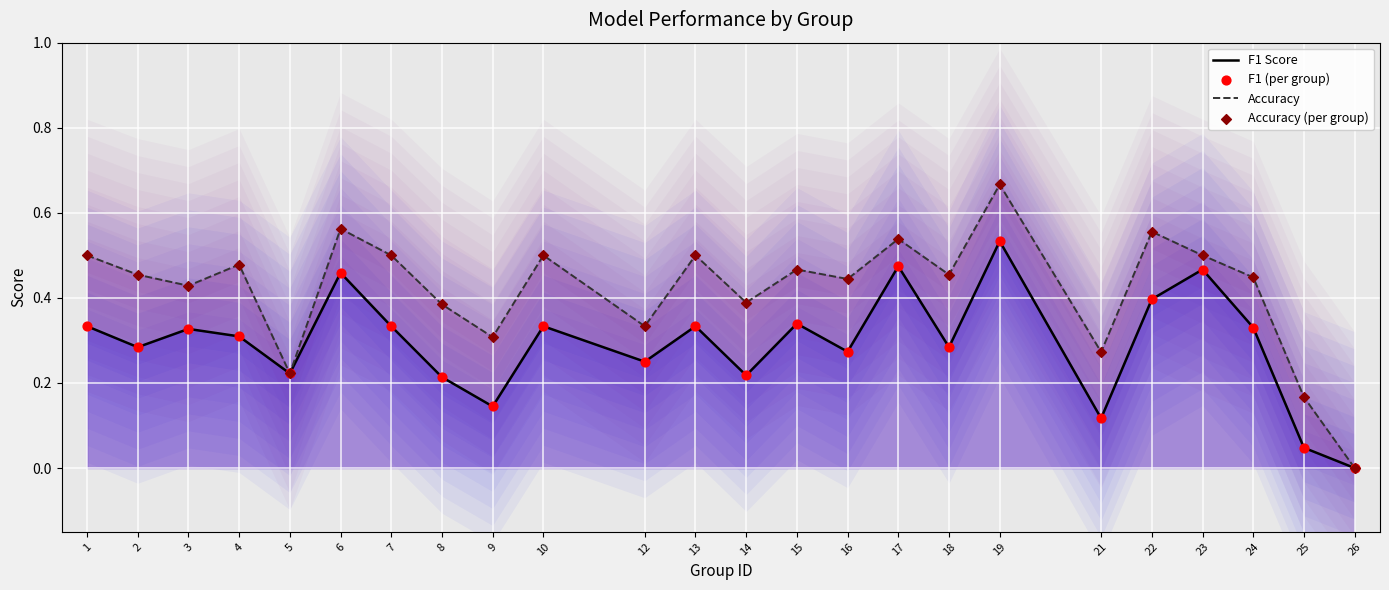

What are all the series names shown in the legend?

f1 (per group), accuracy (per group)